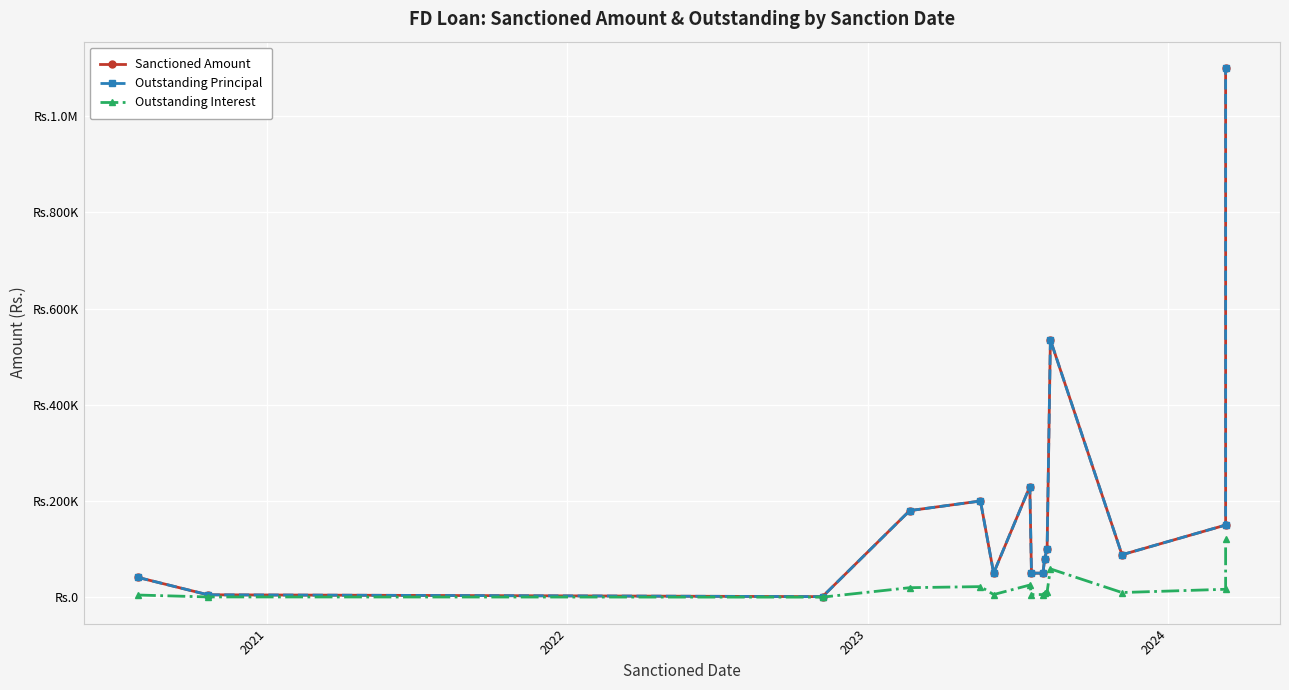

How many interior local valleys does the Outstanding Principal series have?

3